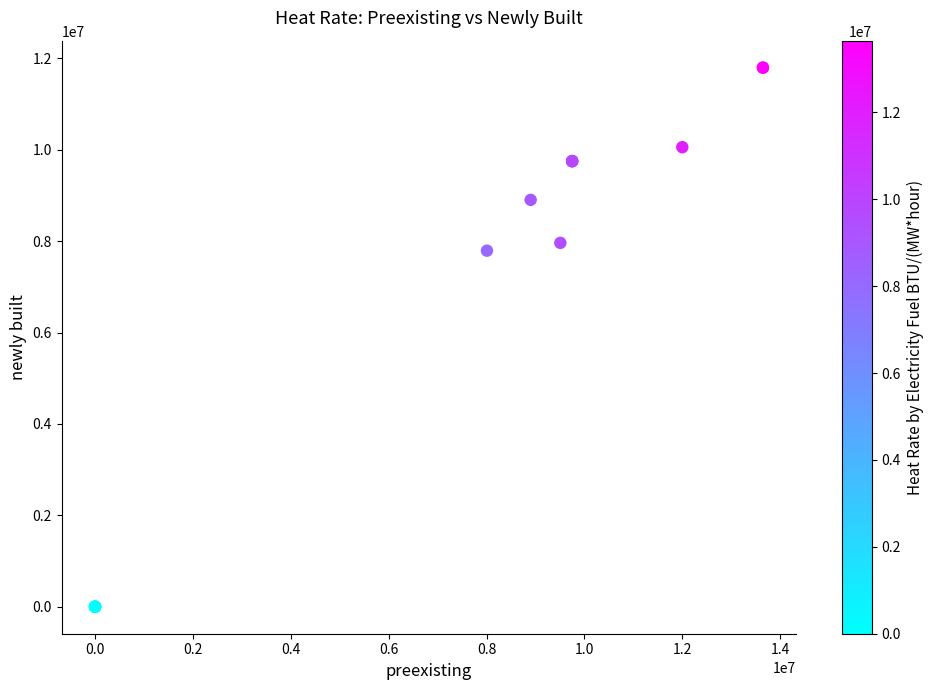

What Y value in the scatter plot is closest to 5897528?

7790459.5